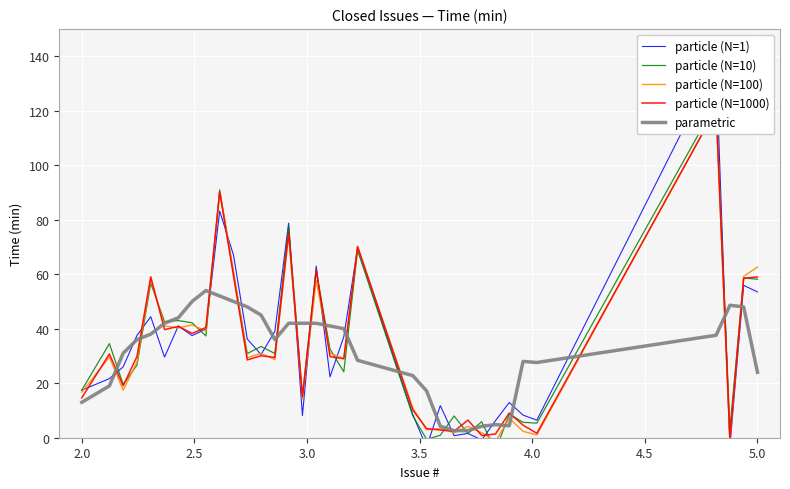

True or false: parametric has more than 2 points higher than both neighbors.

True